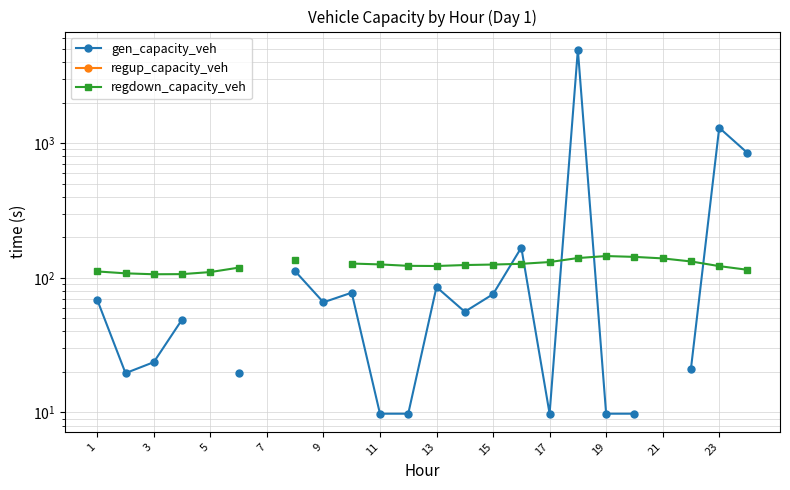

Between 3 and 21, which series saw the biggest shift?

regdown_capacity_veh